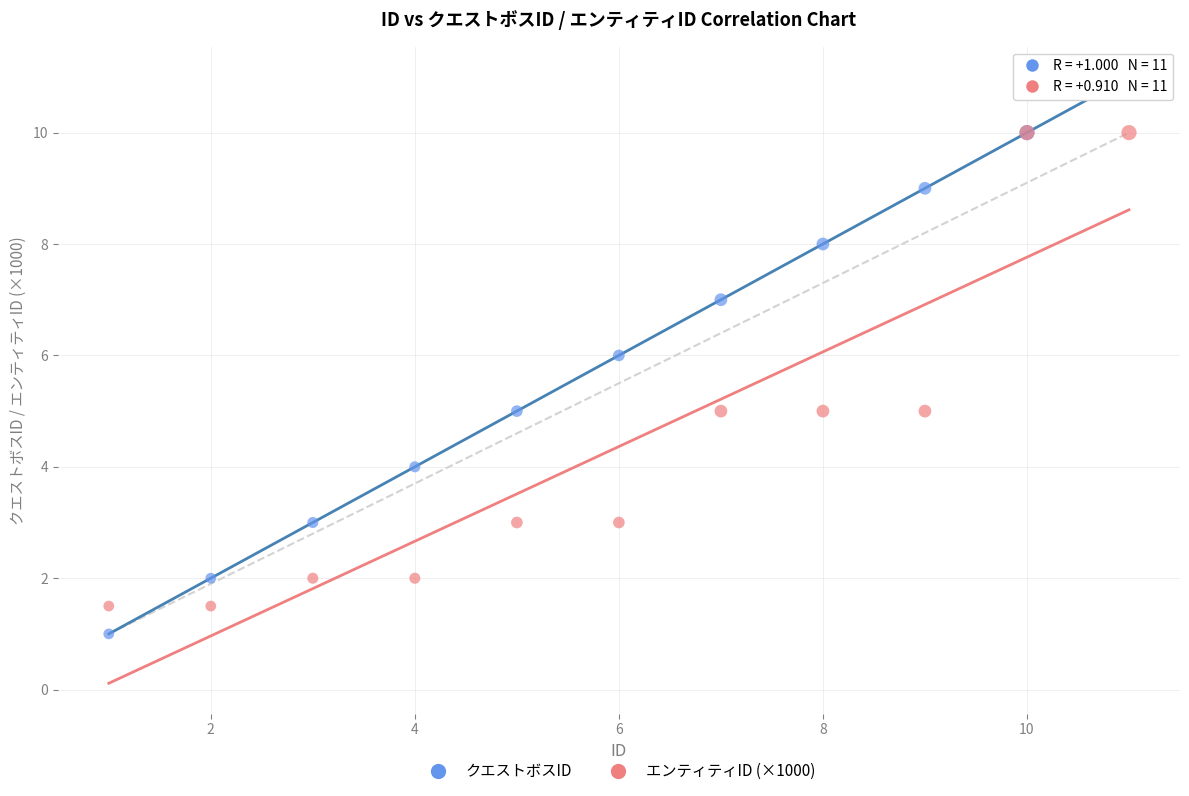

What are all the series names shown in the legend?

クエストボスID, エンティティID (×1000)